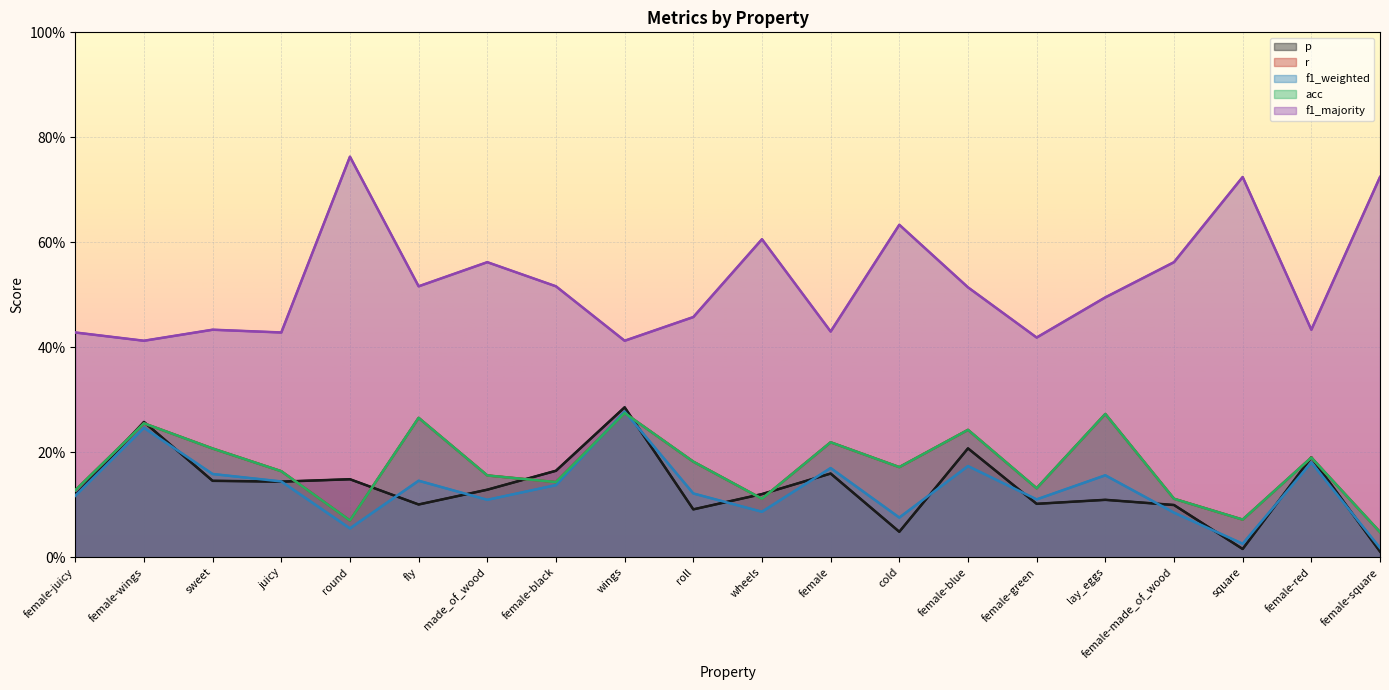

What is the average value of the f1_majority series?

0.5